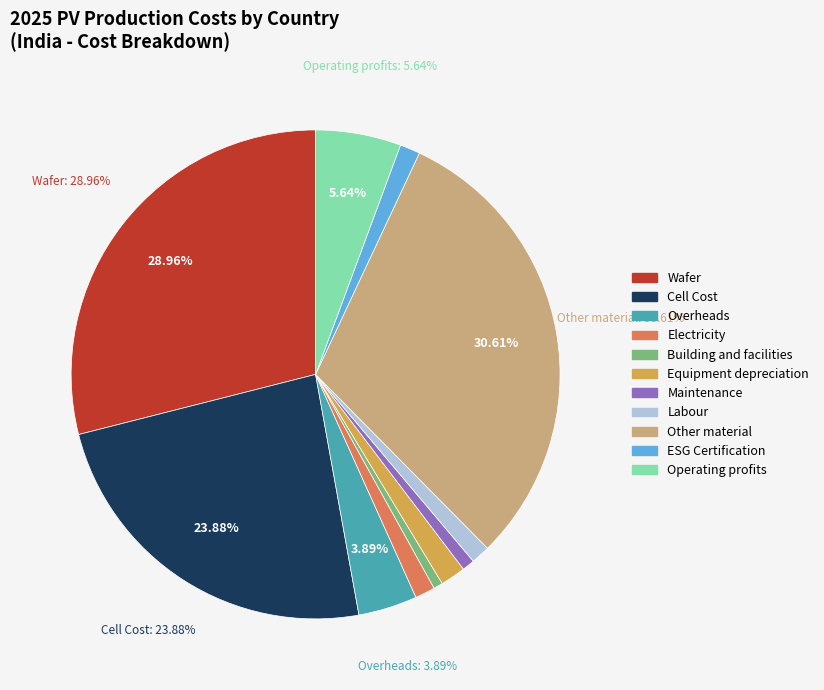

The Overheads slice represents 4% of the pie. True or false?

True